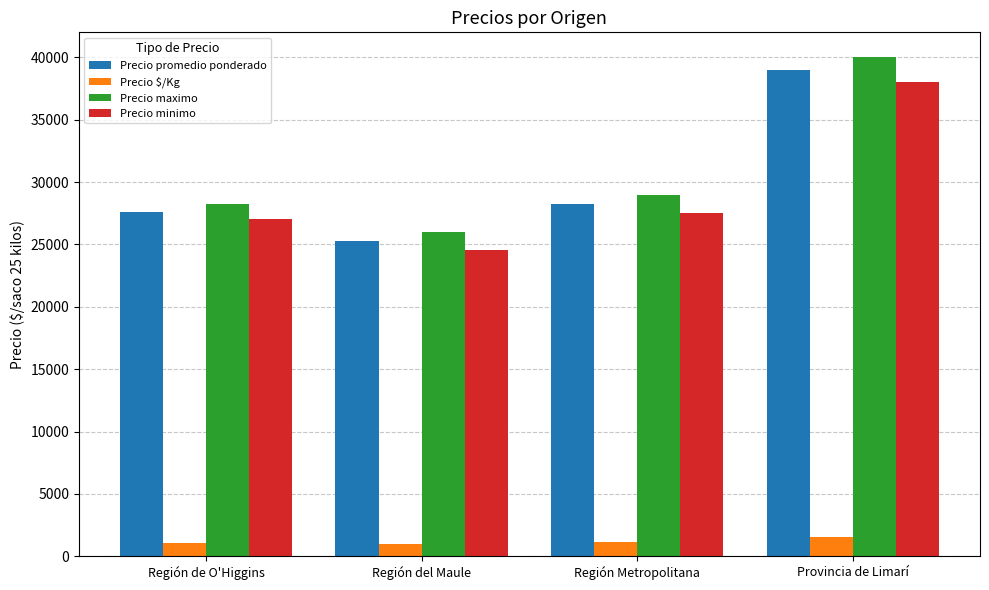

Between Región del Maule and Provincia de Limarí, which series saw the biggest shift?

Precio maximo